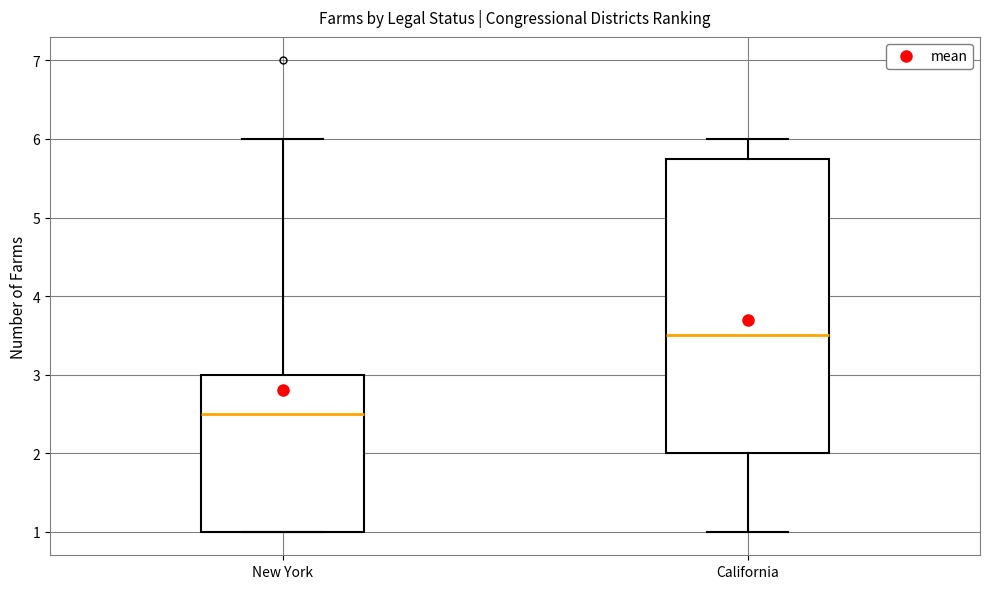

Reading left to right, read every box against the y-axis: the position of its median line, the range the box covers, and the ends of its whiskers. The values are not printed on the chart, so give them approximately, as read against the axis.

New York: median 2.5, box 1.0 to 3.0, whiskers 1.0 to 6.0
California: median 3.5, box 2.0 to 5.8, whiskers 1.0 to 6.0